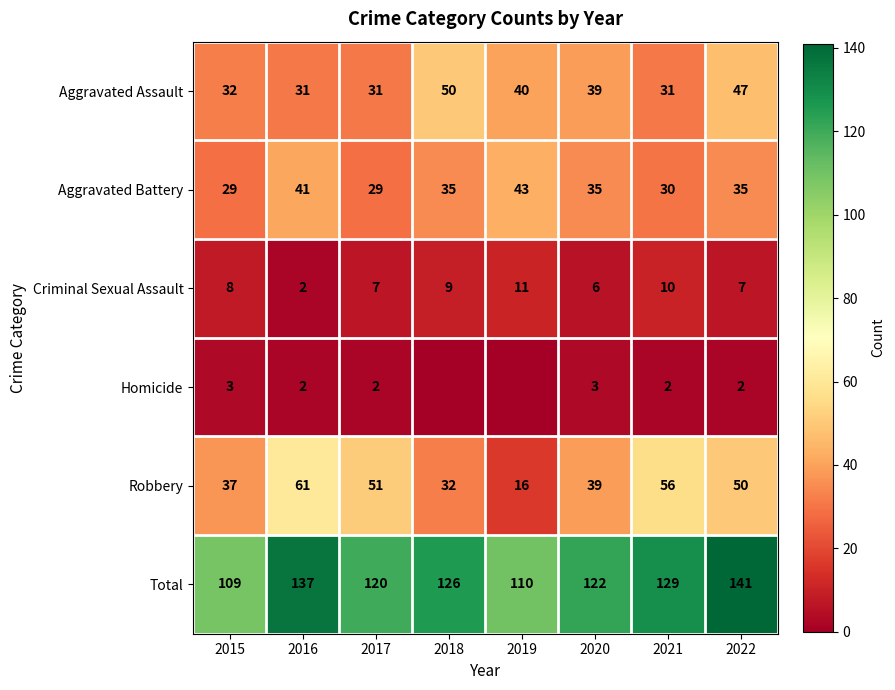

True or false: Homicide has a value of 1 at 2020.

False